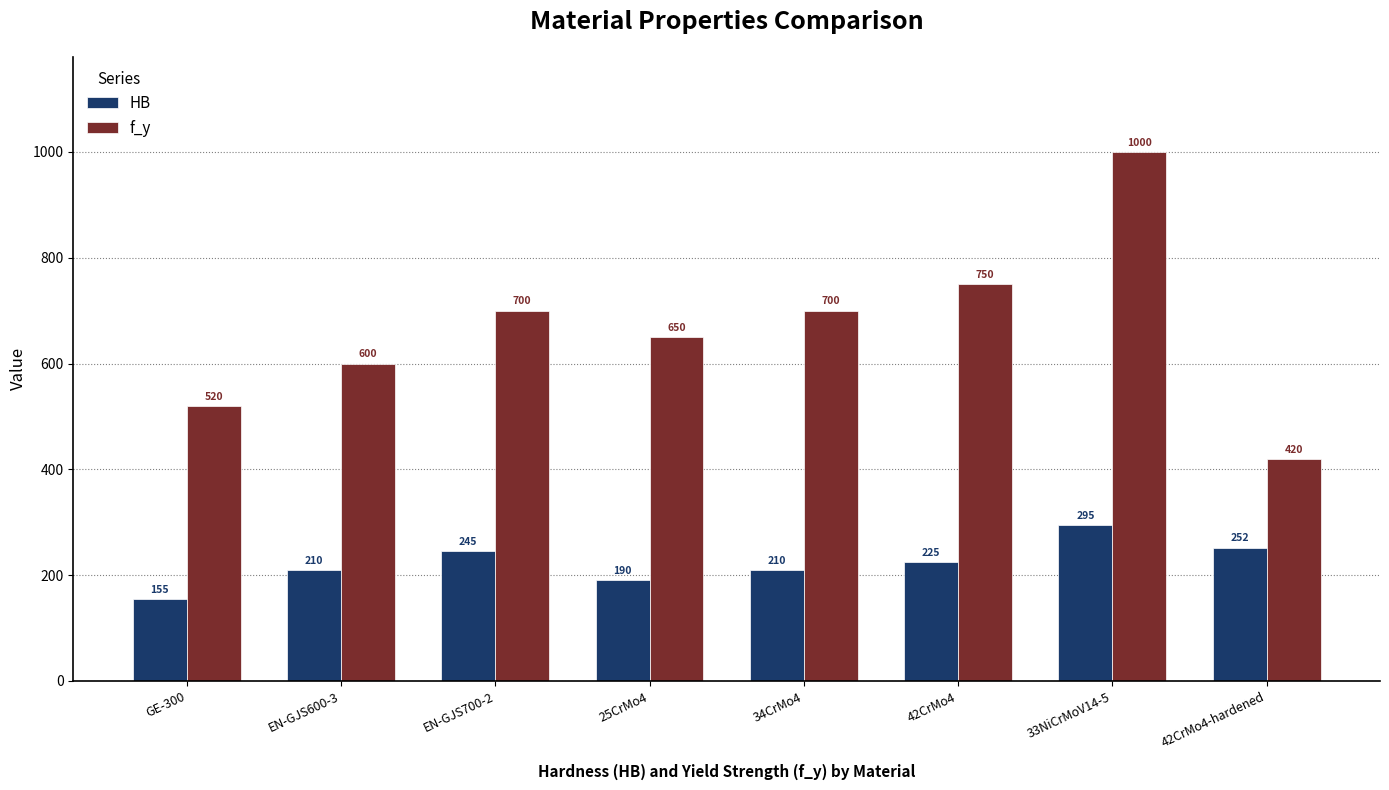

Which series has the largest total across all categories?

f_y